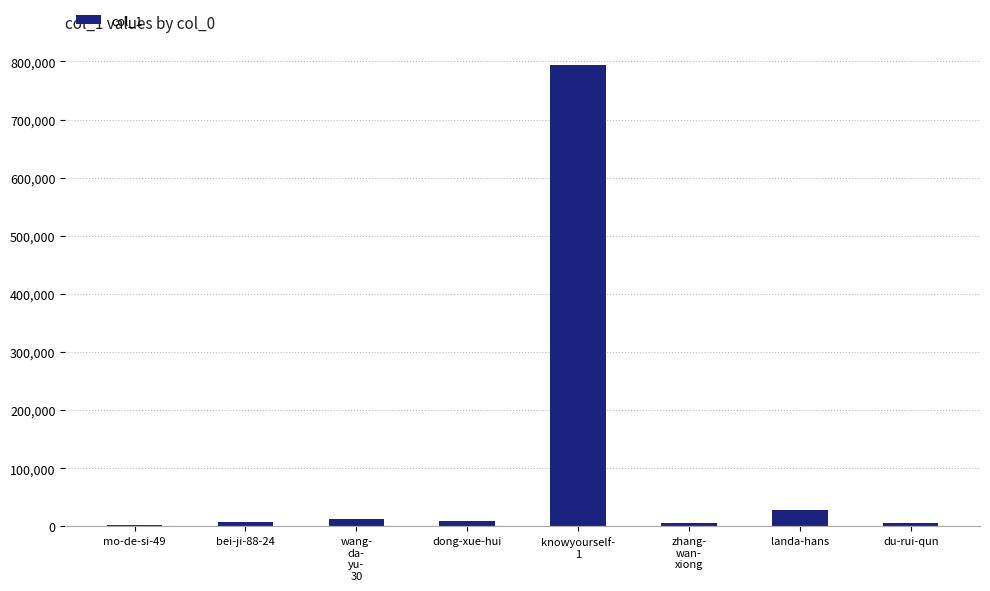

What is the label of the 7th bar from the left?

landa-hans